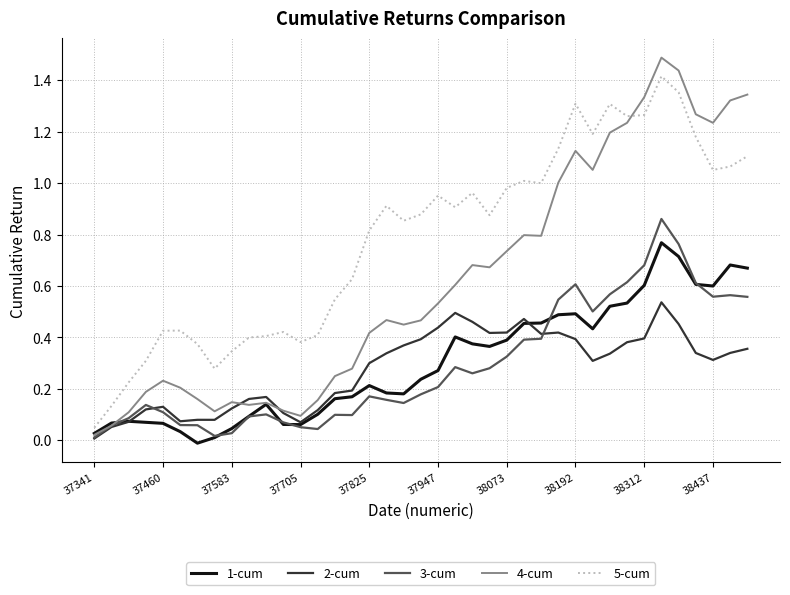

True or false: 5-cum and 2-cum intersect in this chart.

False